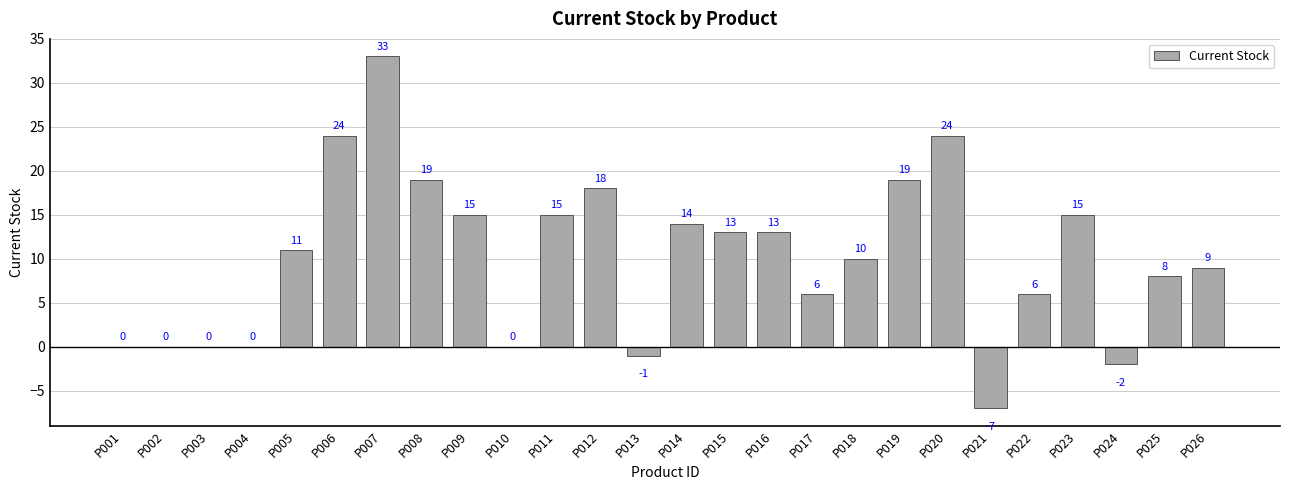

What is the sum of all values?

262